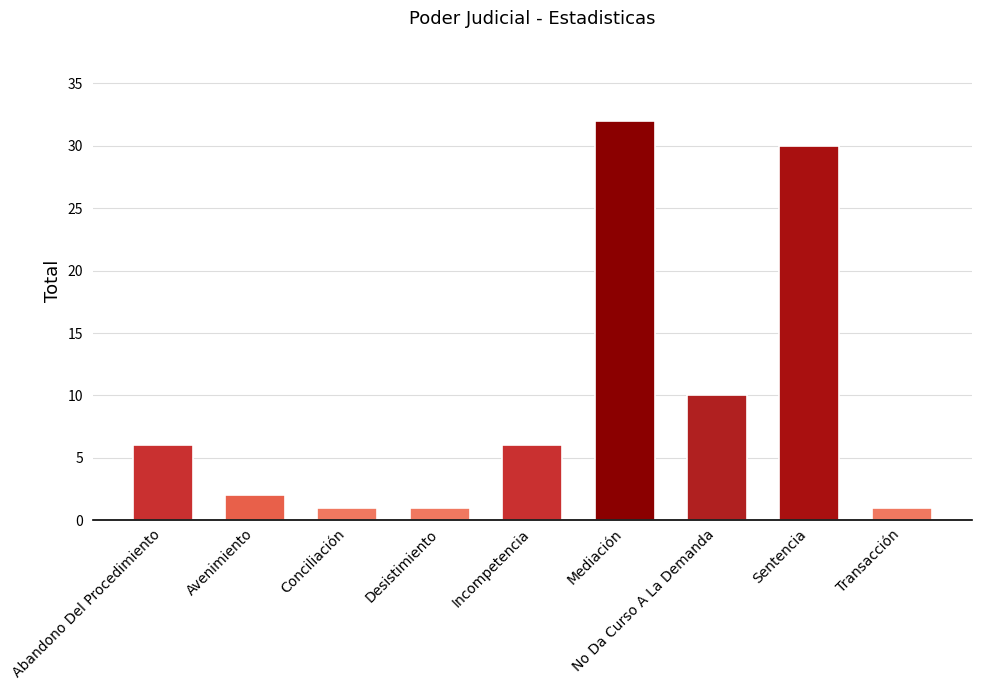

Count the number of categories in the chart.

9